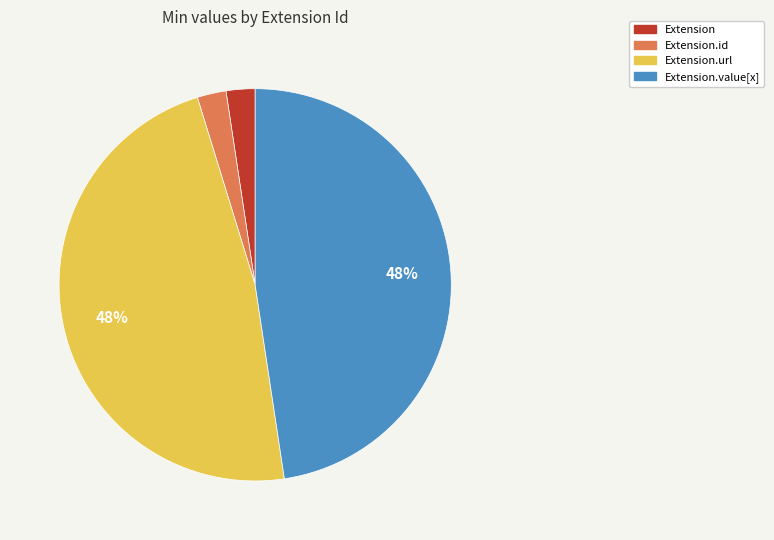

What is the ratio of the value at Extension.id to the value at Extension?

1.0